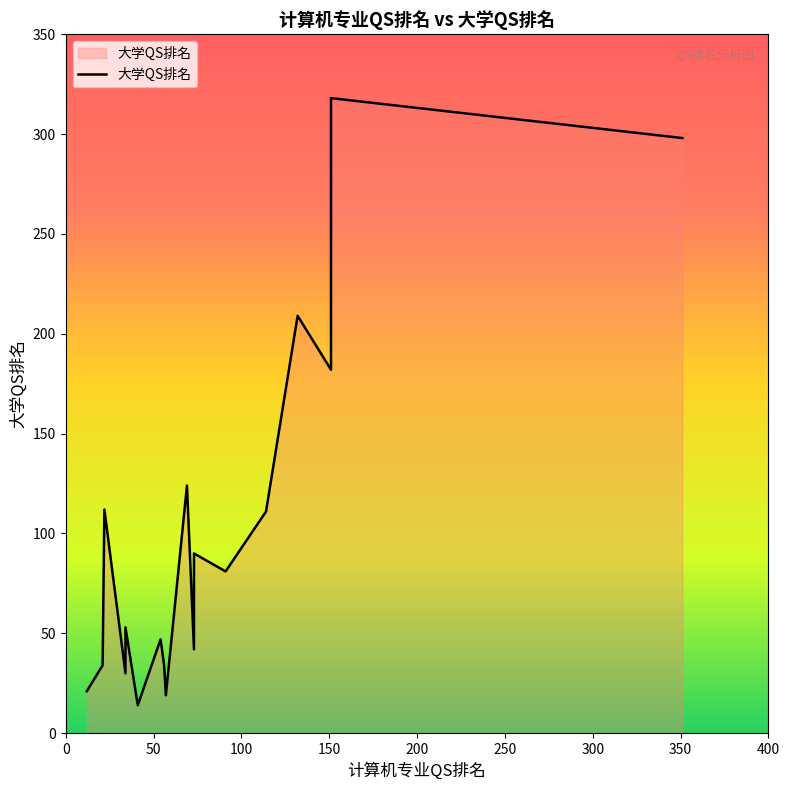

At which label is the value closest to 166?

151